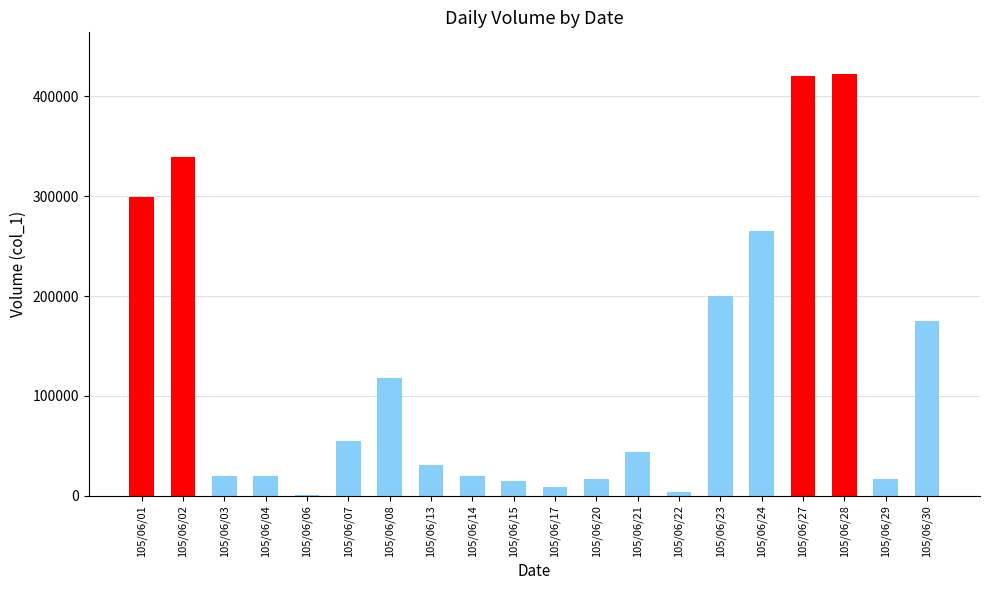

Is it true that the value at 105/06/04 is 5276?

False